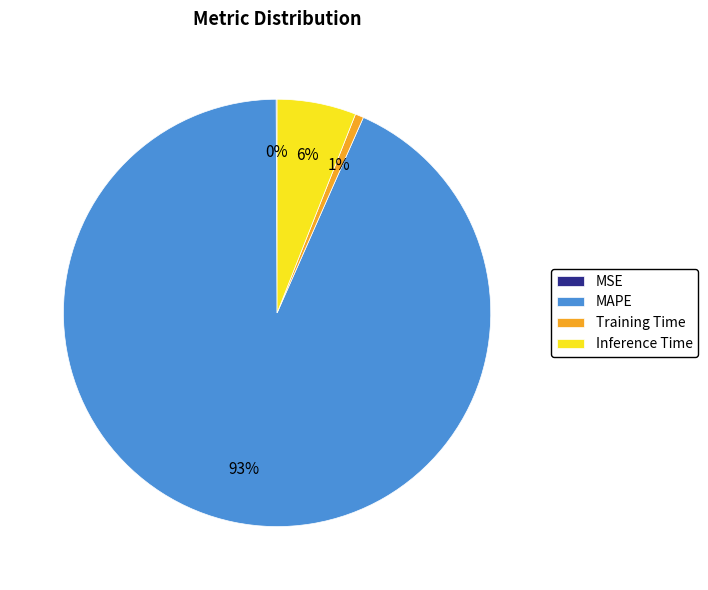

Combined, do Inference Time and Training Time account for over 50%?

No